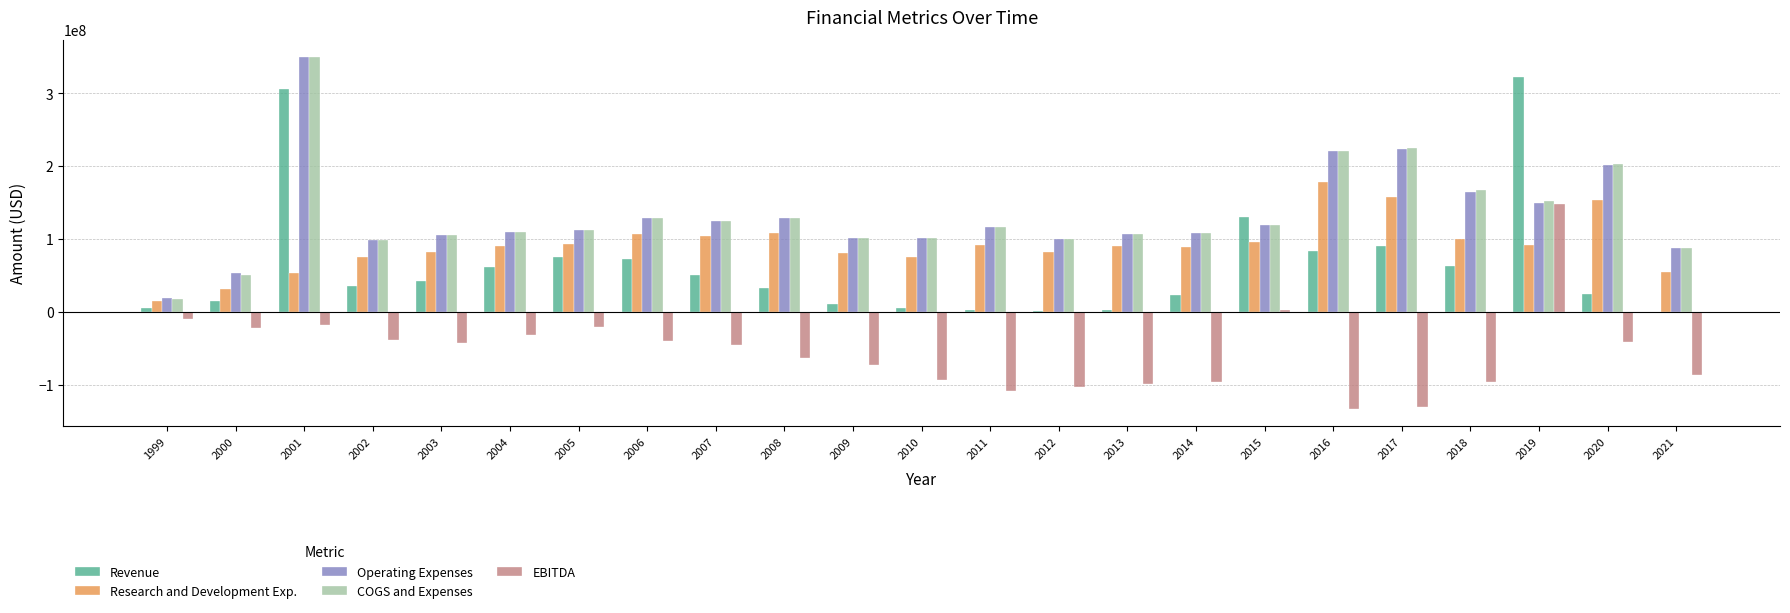

Is the value of Revenue at 2008 greater than the value of Research and Development Exp. at 2012?

No